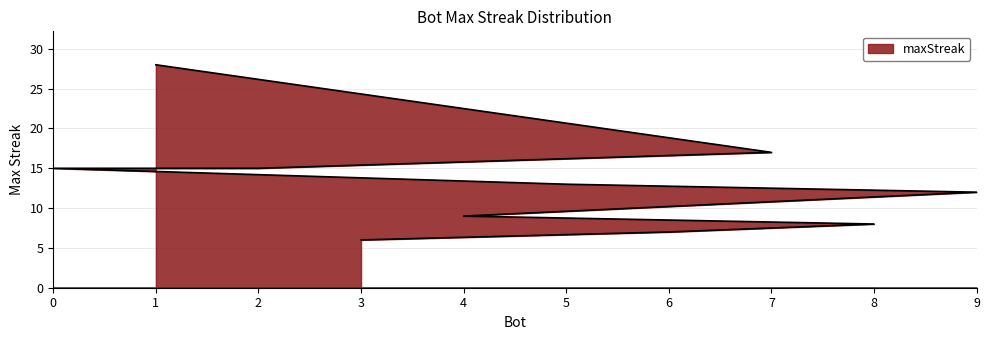

What is the label of the 6th point from the left?

9